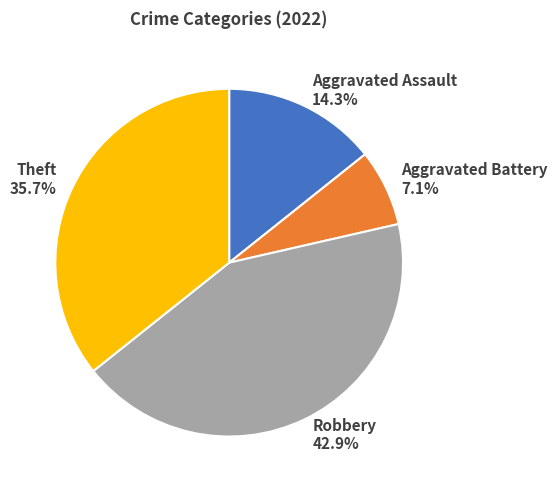

Count the number of slices in the pie.

4